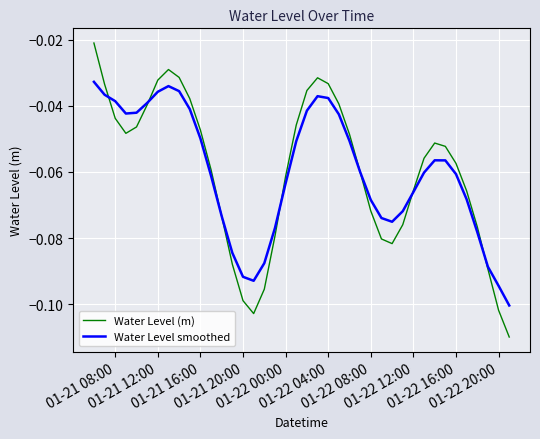

Which series has the largest range (max minus min)?

Water Level (m)